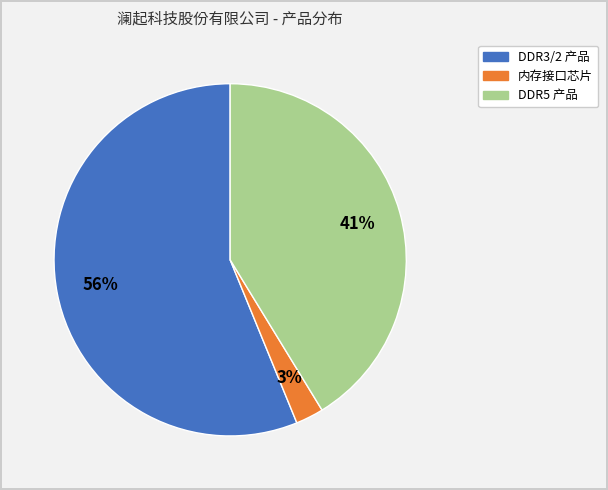

To the nearest percent, what portion does 内存接口芯片 represent?

3%